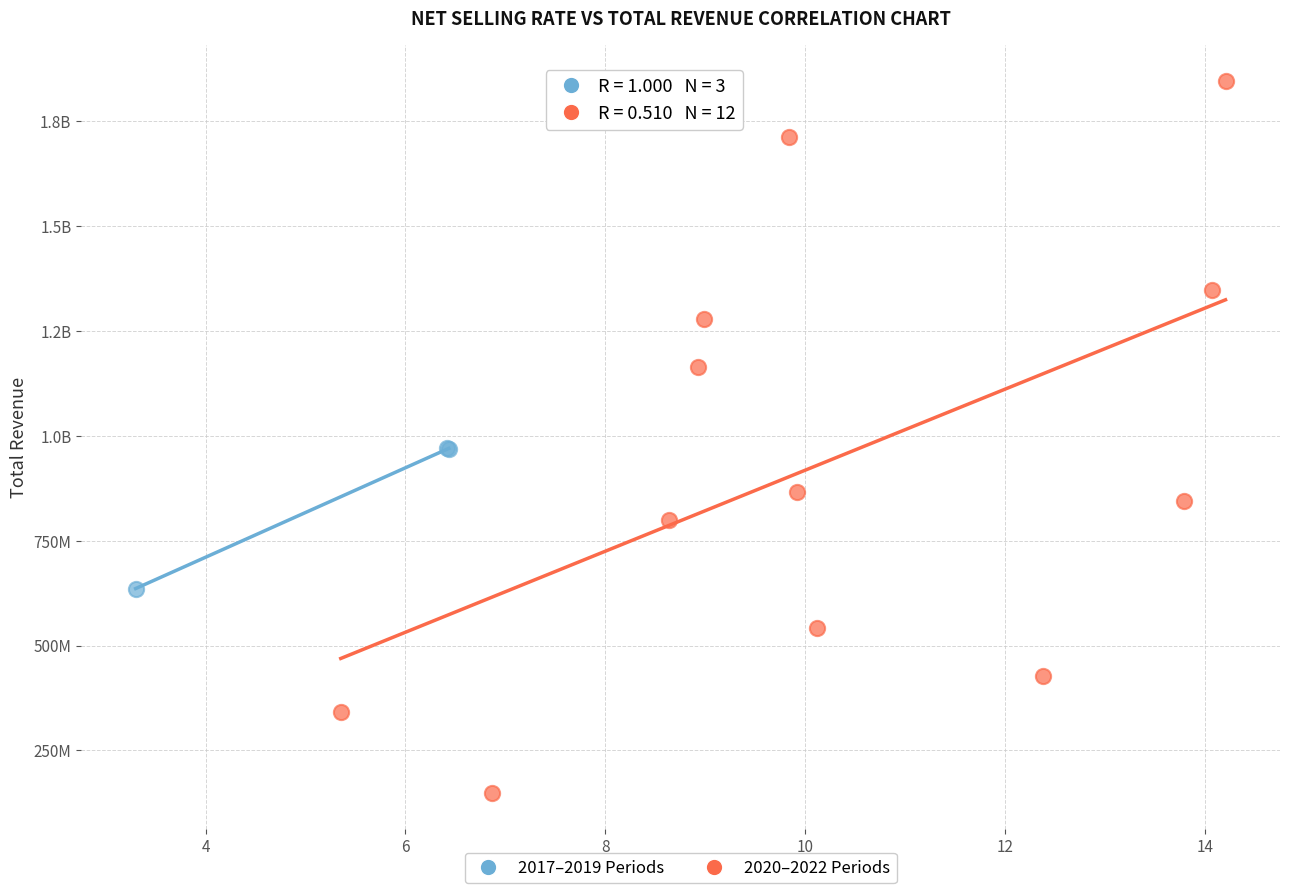

What are all the series names shown in the legend?

2017–2019 Periods, 2020–2022 Periods